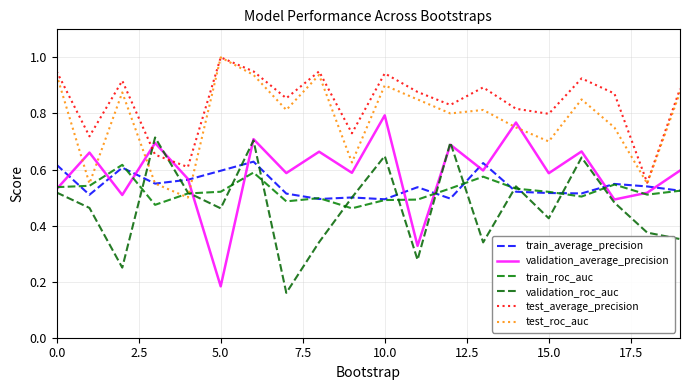

What is the average value of the validation_average_precision series?

0.6